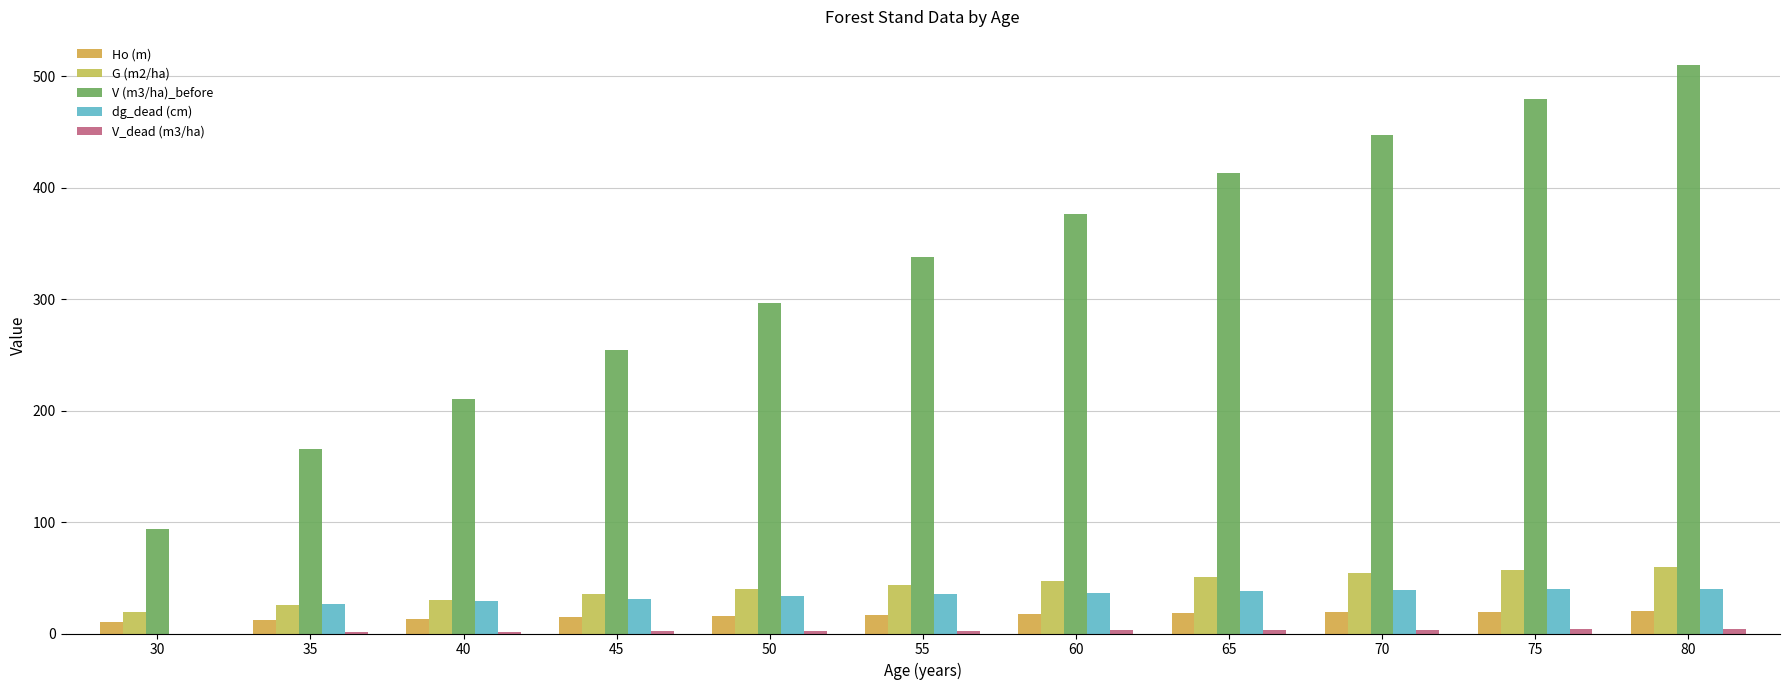

At which category is the sum across all series the highest?

80